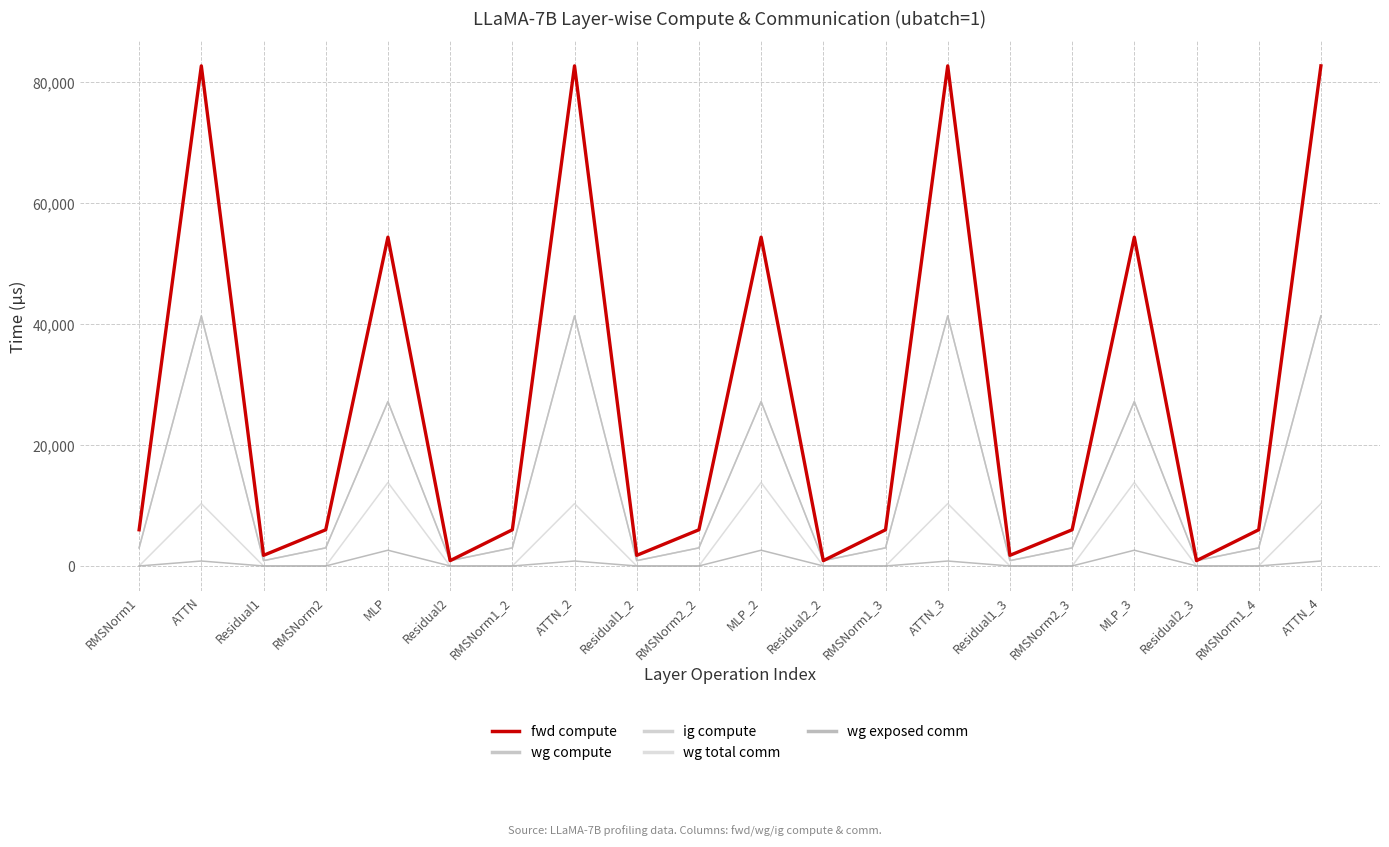

Is it true that wg compute equals 2991.9 at RMSNorm2_2?

True